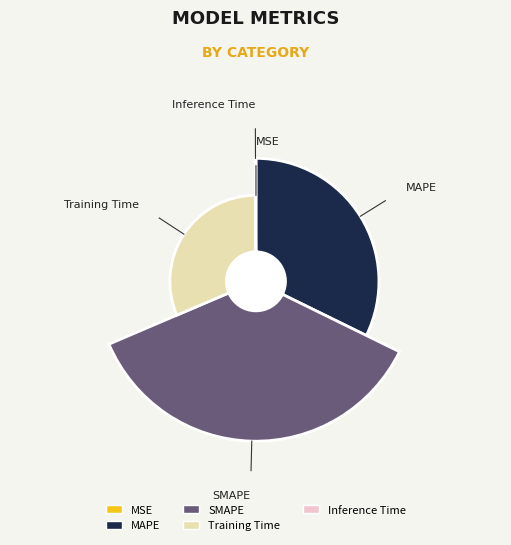

How much of the chart is everything except SMAPE?

63.7%